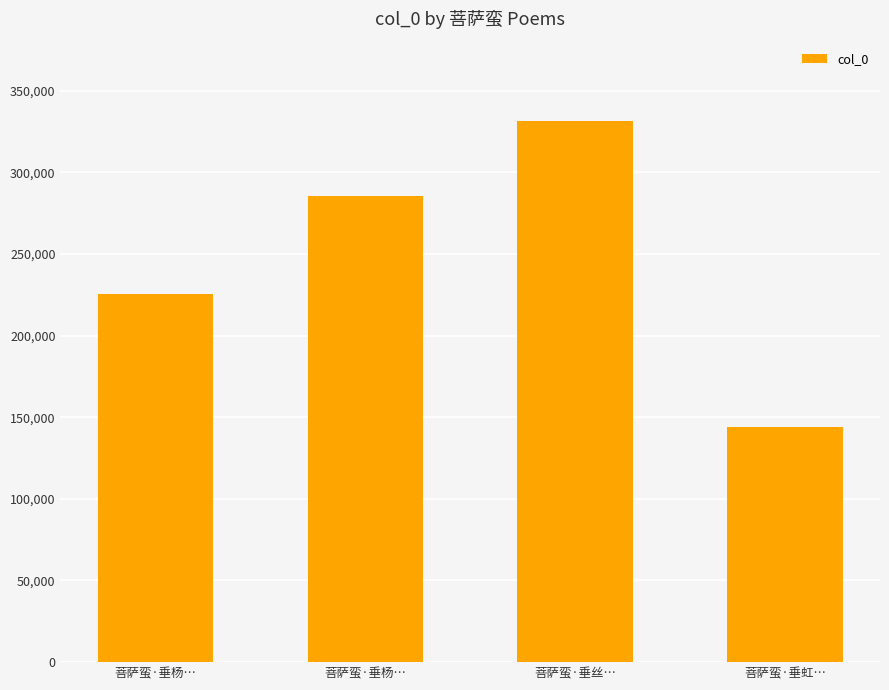

Reading right to left, list all the values displayed in this chart.

143708	331115	285324	225411